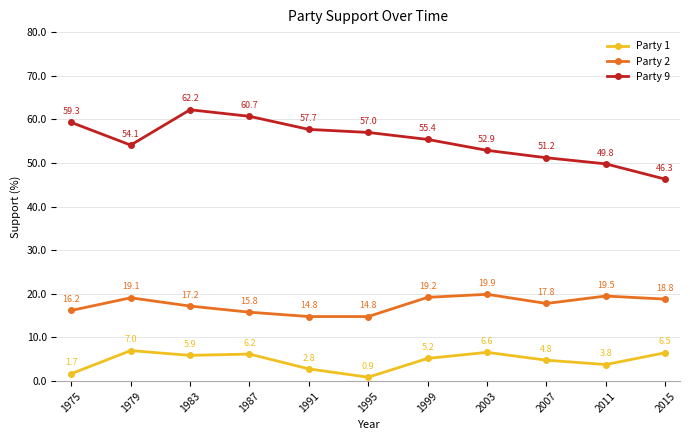

At which label is Party 2 closest to 17?

1983